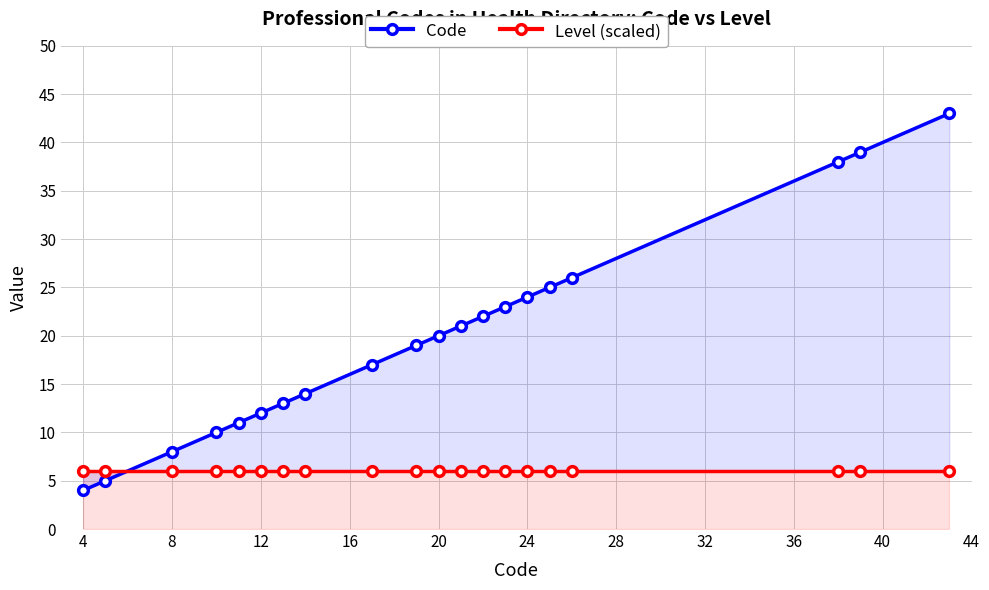

How many distinct data groups are displayed?

2